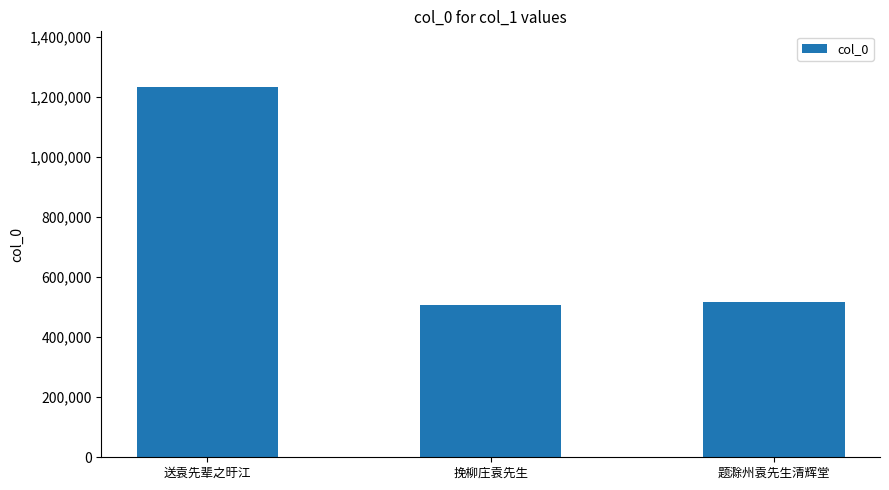

What is the label of the 2nd bar from the right?

挽柳庄袁先生